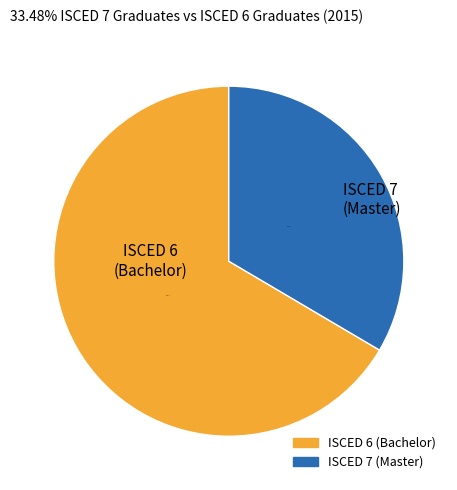

How many slices are in this pie chart?

2